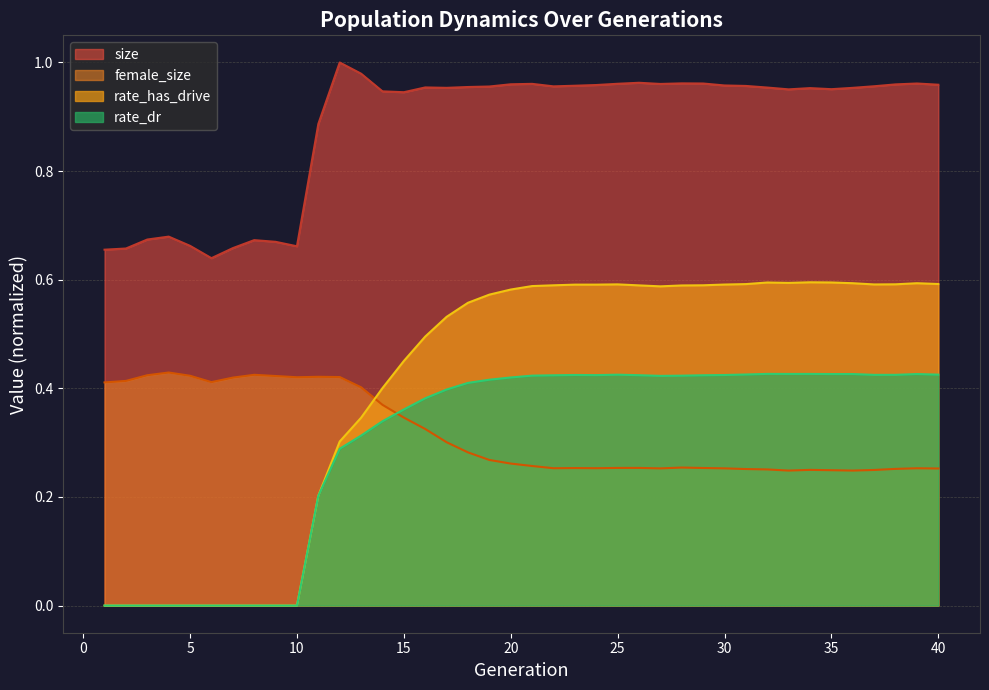

The female_size series shows 0.2 at 35. True or false?

True